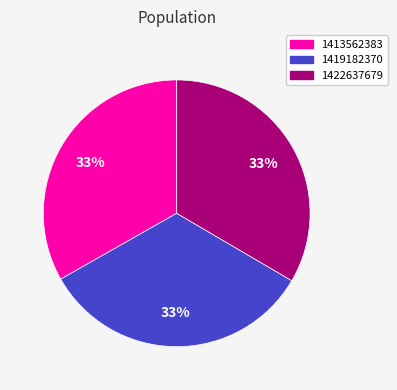

Is there any slice that represents more than half of the pie?

No